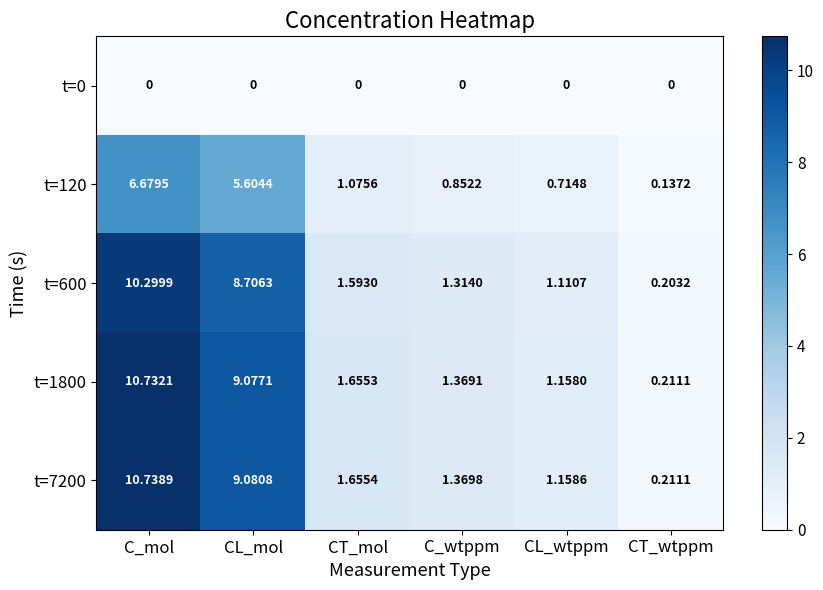

At which label is t=7200 closest to 5?

CT_mol